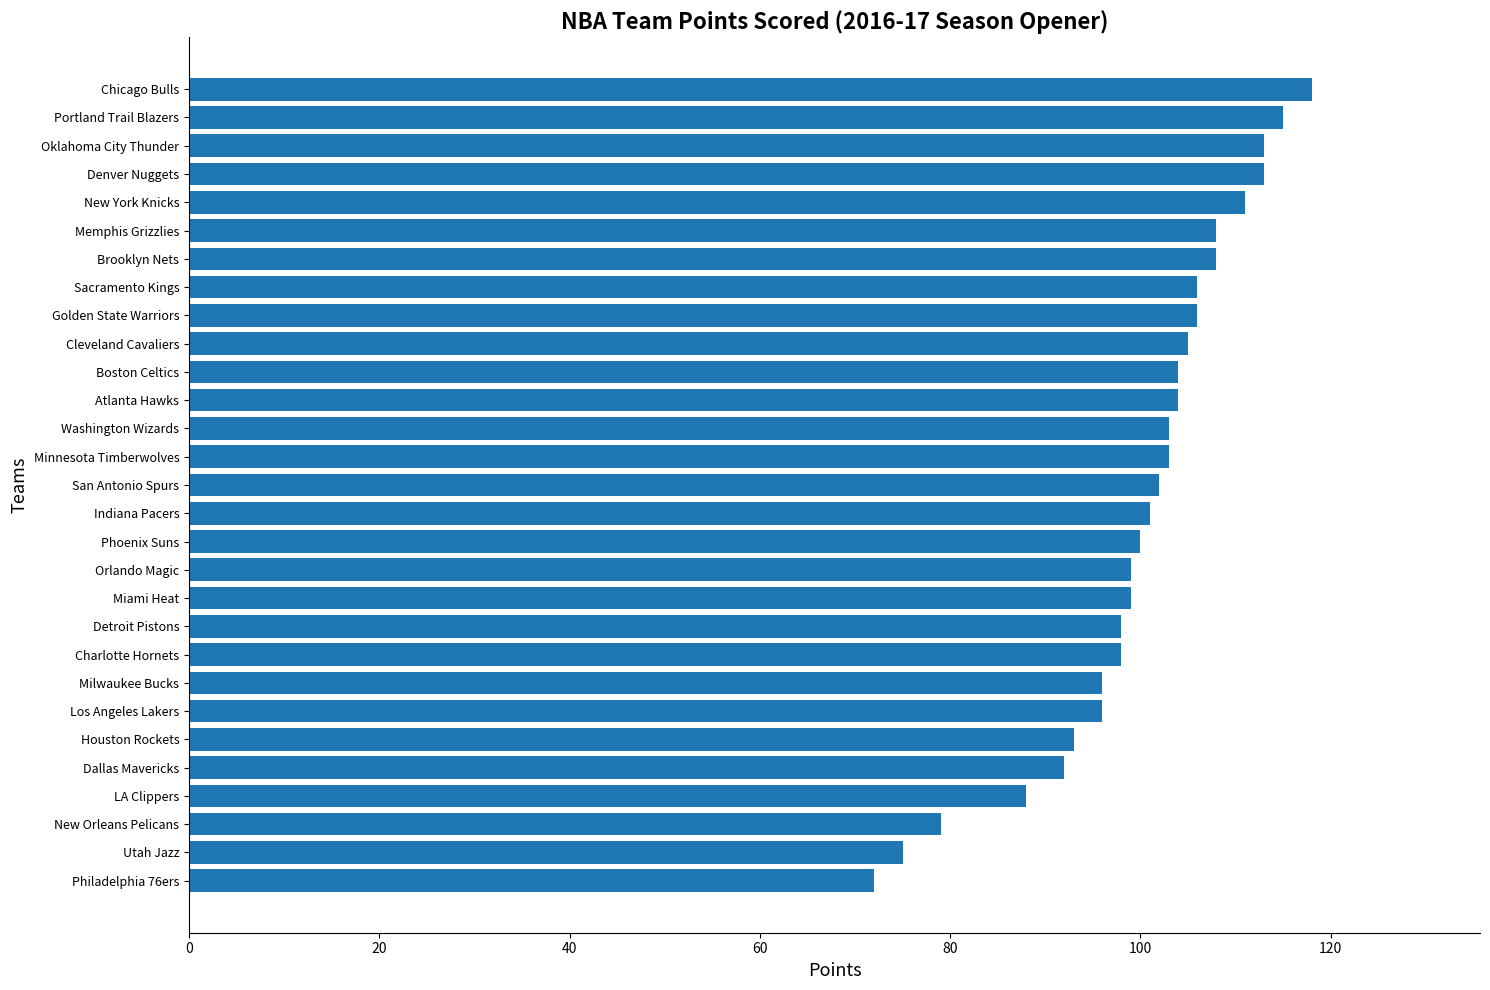

Read the value at Houston Rockets, to the nearest 10.

90